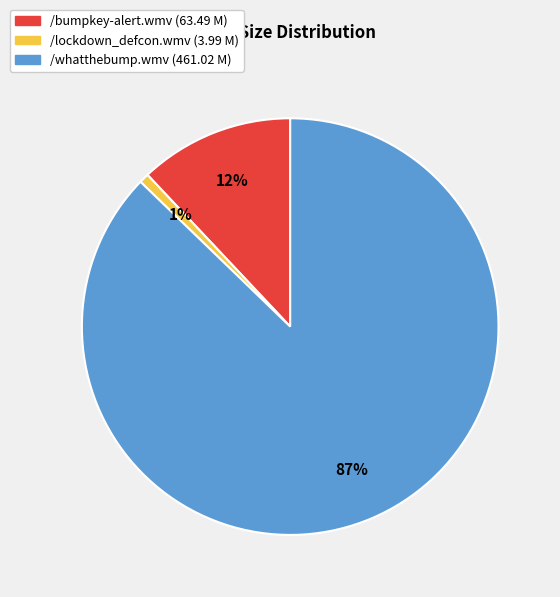

The /lockdown_defcon.wmv slice represents 1% of the pie. True or false?

True